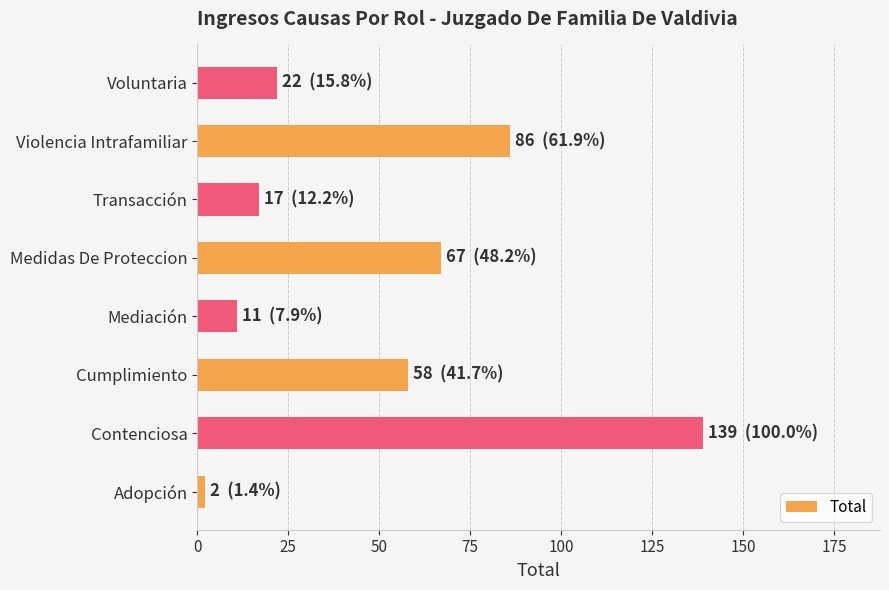

Reading bottom to top, list all the values displayed in this chart.

2	139	58	11	67	17	86	22